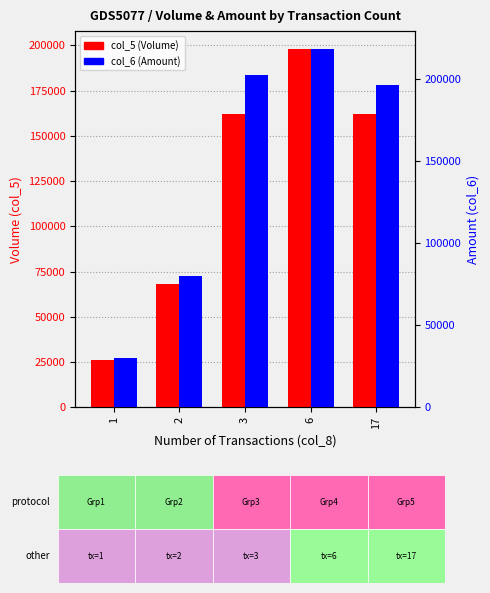

Reading left to right, extract all data points from this chart.

col_5 (Volume): 1=26000	2=68000	3=162000	6=198000	17=162000
col_6 (Amount): 1=29900	2=80240	3=202500	6=218340	17=196340